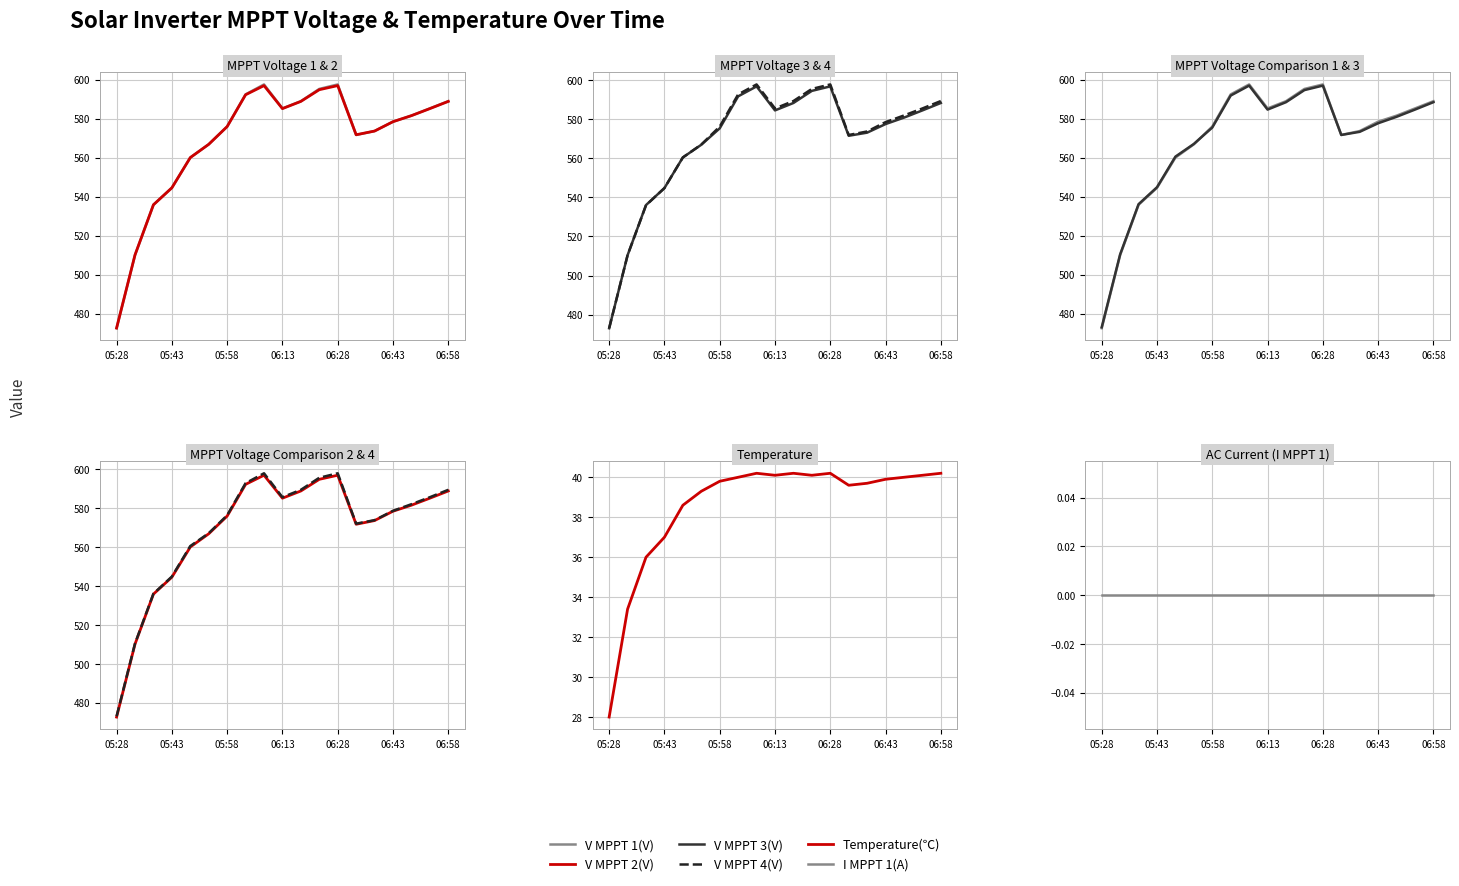

Which series changed the most between 8 and 9?

V MPPT 1(V)